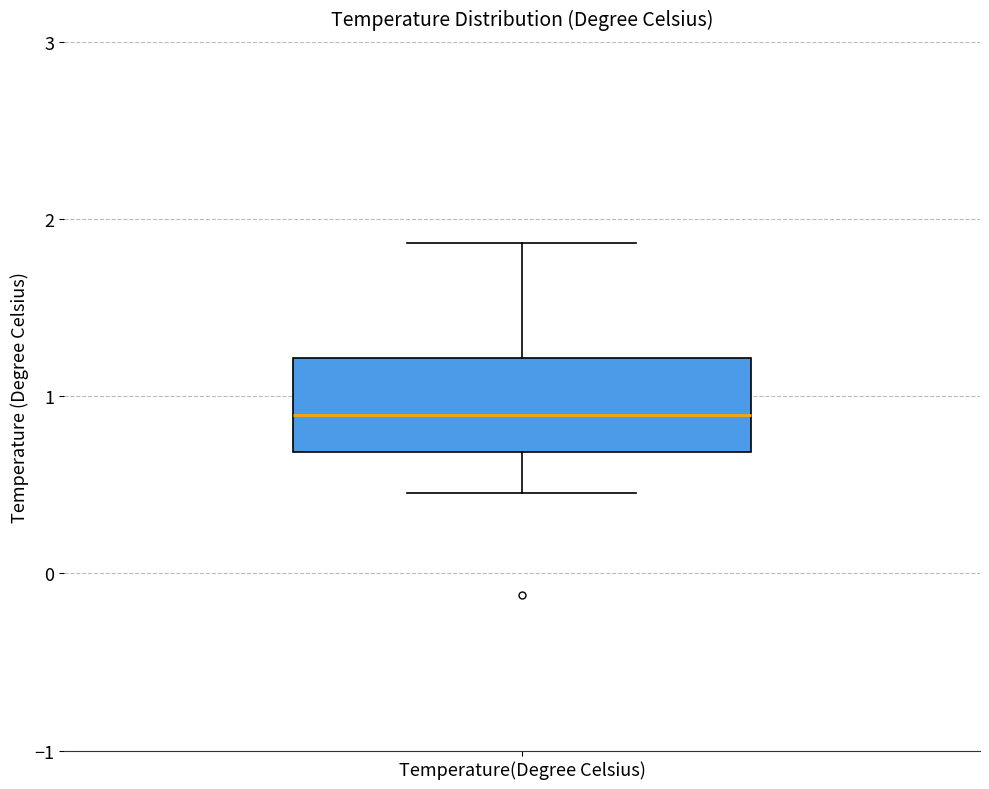

Transcribe this box plot: give where the median line is, the range the box spans, and where the two whiskers end, as read against the y-axis. The values are not printed on the chart, so give them approximately, as read against the axis.

median 0.9, box 0.7 to 1.2, whiskers 0.5 to 1.9